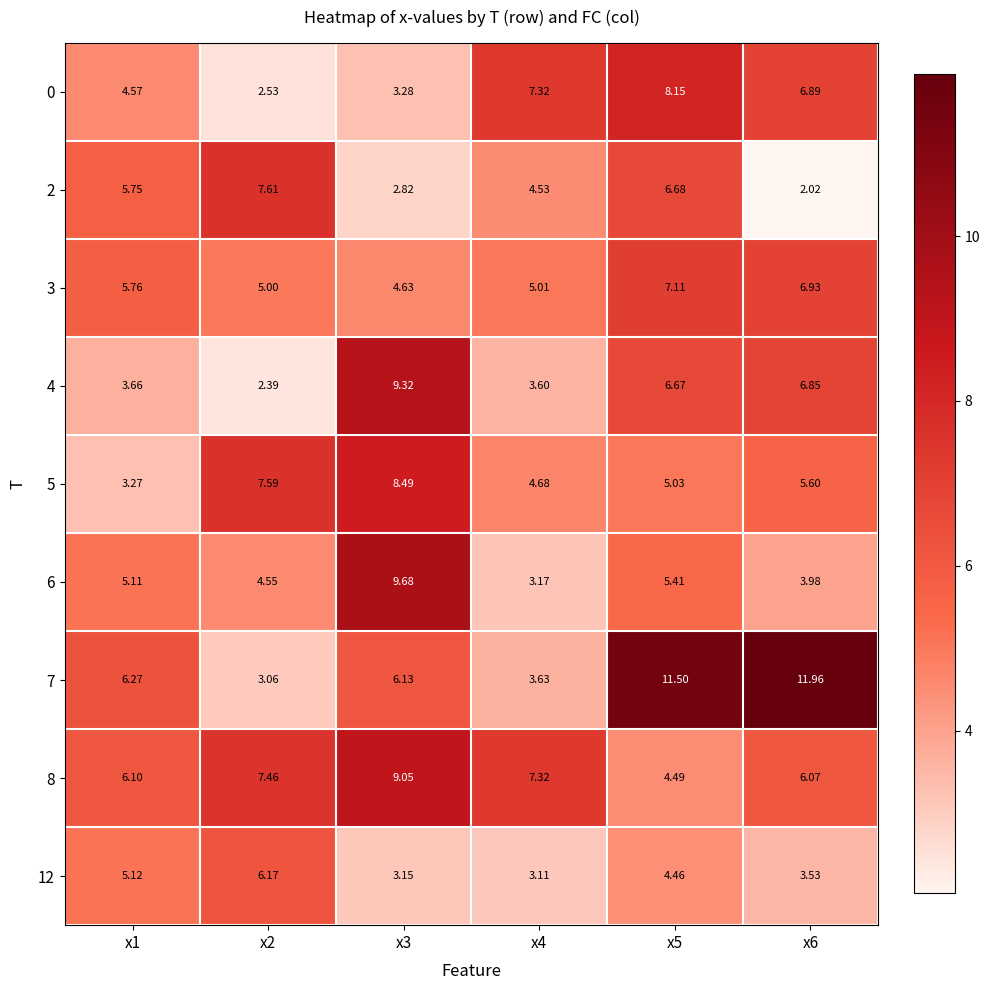

Which category has the lowest value across all series?

x6